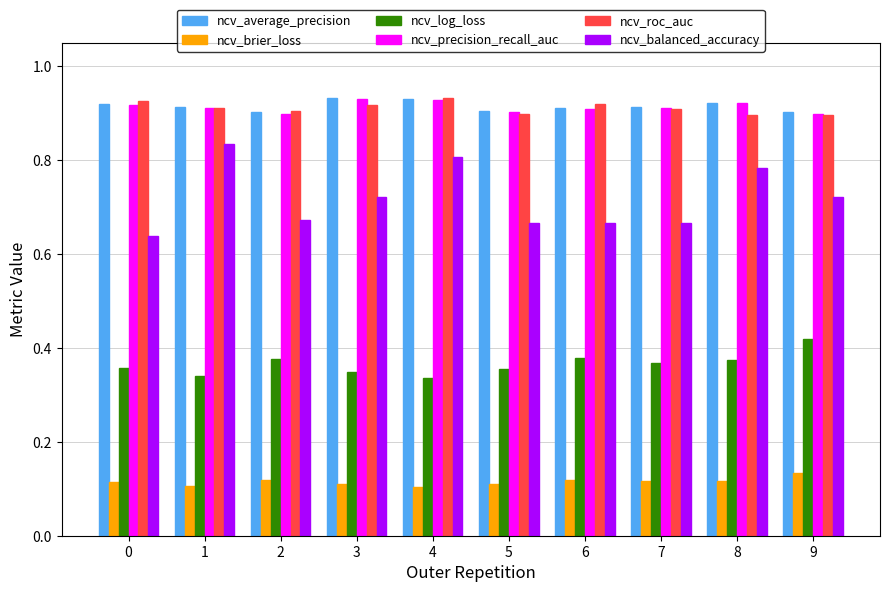

Which category has the highest value in the ncv_log_loss series?

9